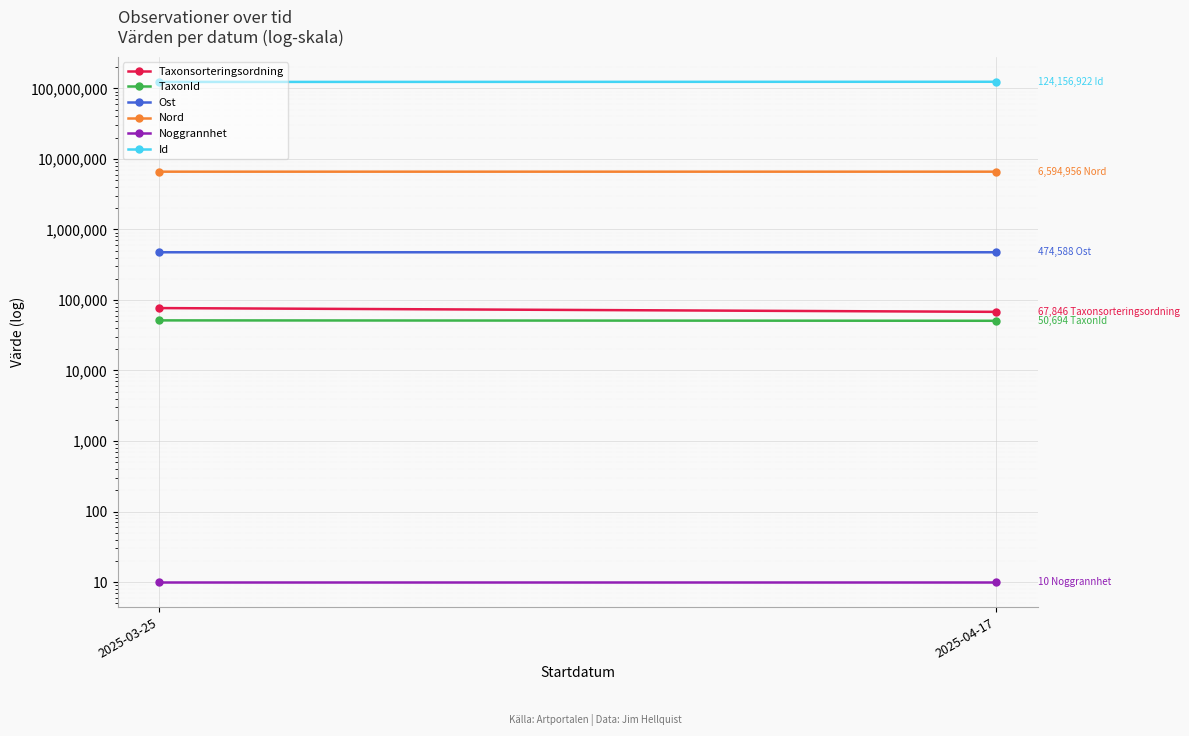

Read the Id value at 2025-04-17.

124156922.5